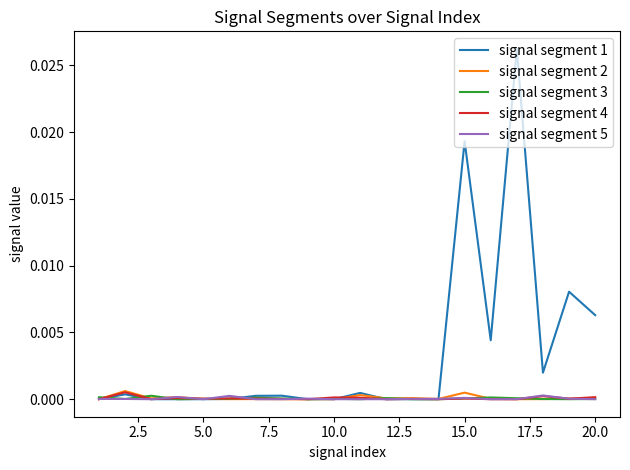

Which series has the largest total across all categories?

signal segment 1